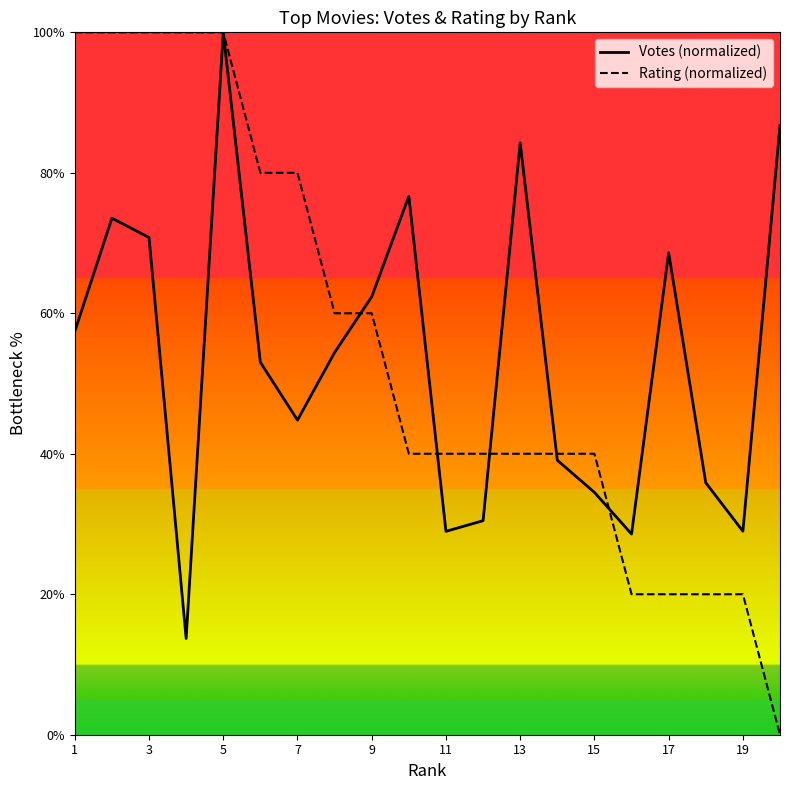

What is the total value across all series at 3?

170.8